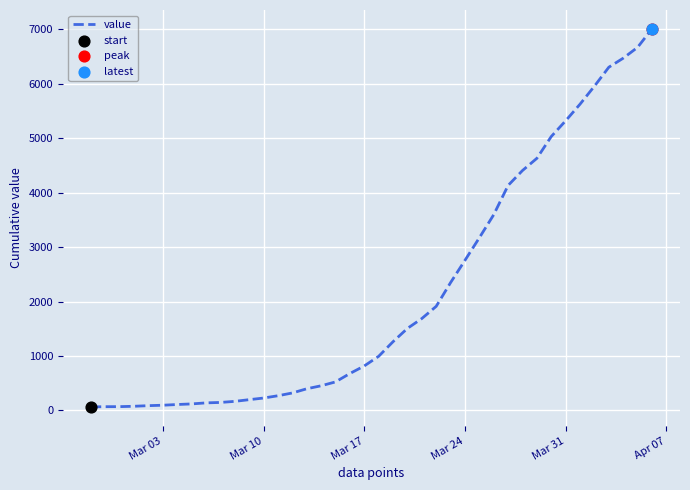

What is the difference between the maximum and minimum values?

6940